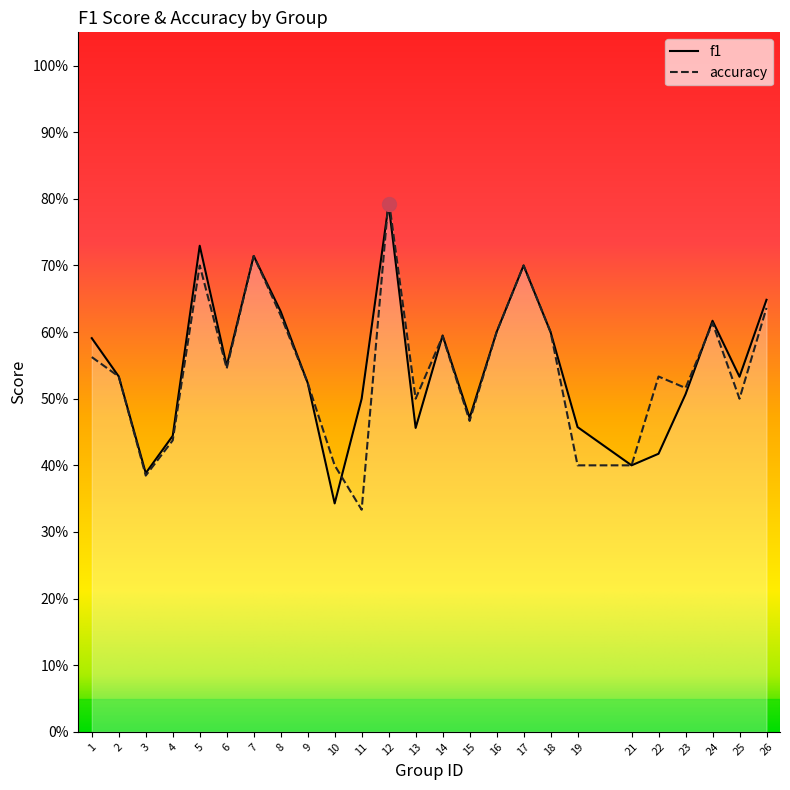

What is the maximum value shown in the chart?

0.8